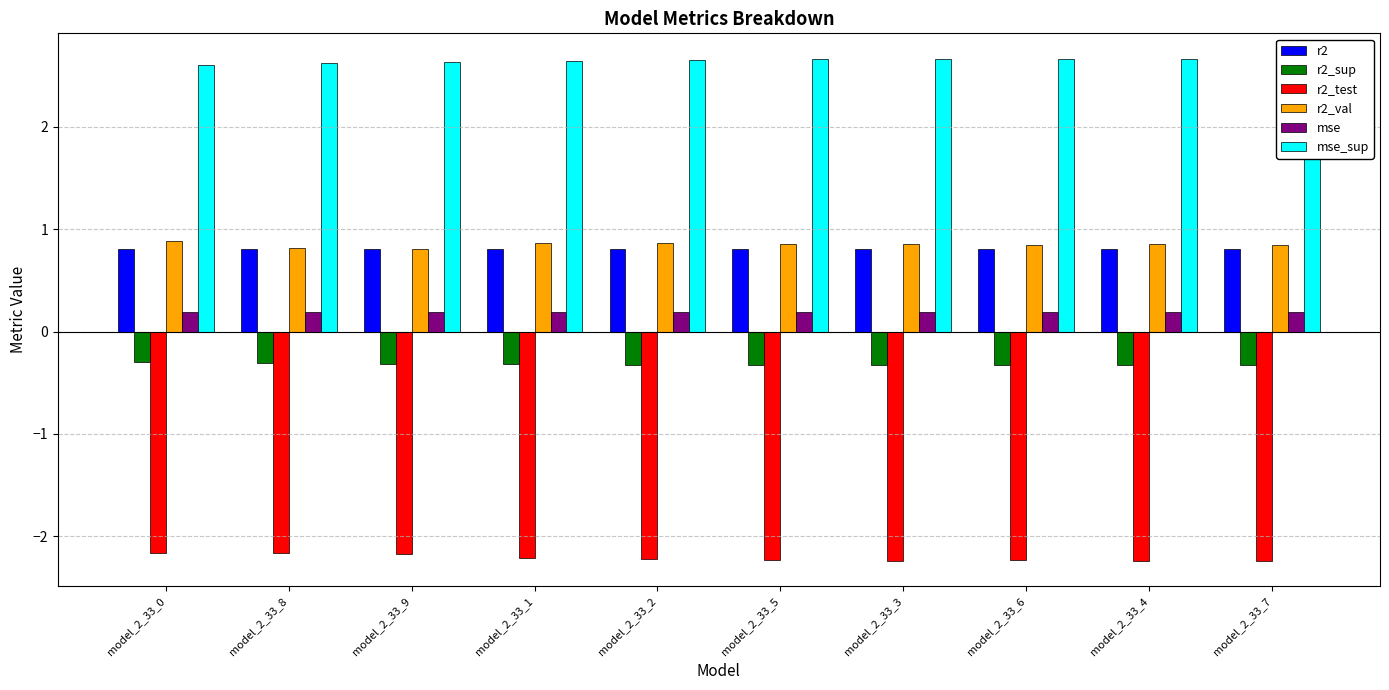

Reading left to right, list all the values displayed in this chart.

r2: 0.8	0.8	0.8	0.8	0.8	0.8	0.8	0.8	0.8	0.8
r2_sup: -0.3	-0.3	-0.3	-0.3	-0.3	-0.3	-0.3	-0.3	-0.3	-0.3
r2_test: -2.2	-2.2	-2.2	-2.2	-2.2	-2.2	-2.2	-2.2	-2.2	-2.2
r2_val: 0.9	0.8	0.8	0.9	0.9	0.9	0.9	0.8	0.9	0.8
mse: 0.2	0.2	0.2	0.2	0.2	0.2	0.2	0.2	0.2	0.2
mse_sup: 2.6	2.6	2.6	2.6	2.7	2.7	2.7	2.7	2.7	2.7